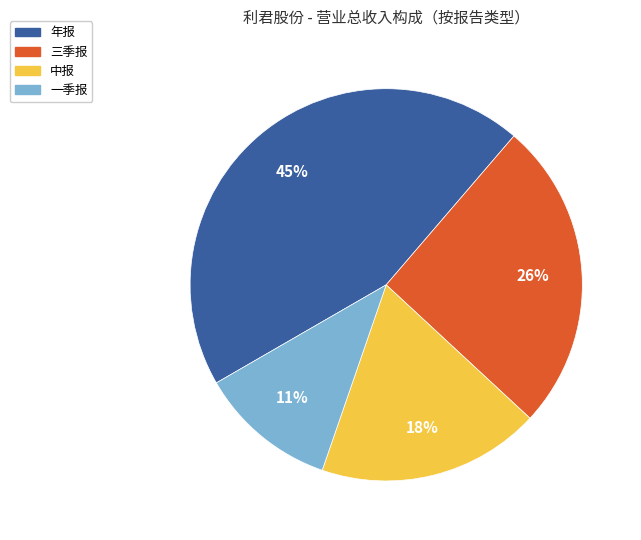

To the nearest percent, what is the difference between the 一季报 and 中报 slice percentages?

7%